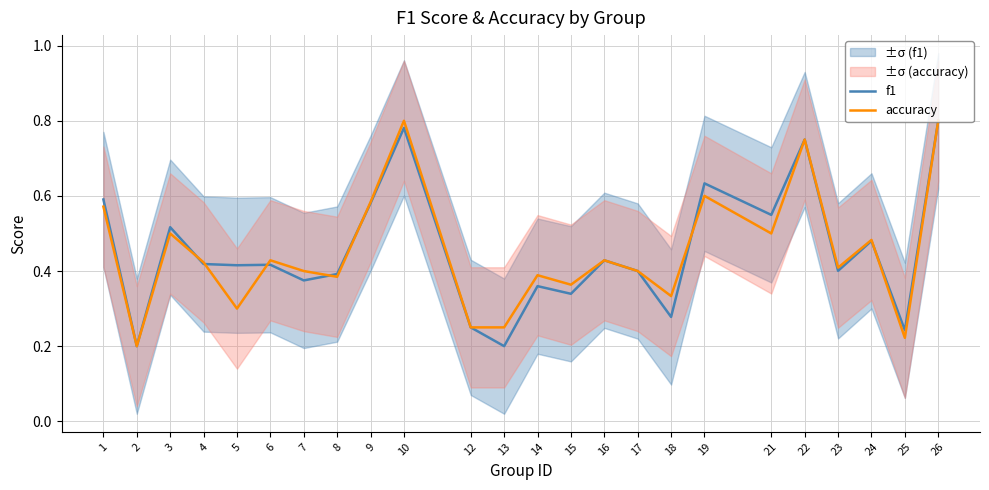

How many intersections are there between accuracy and f1?

7